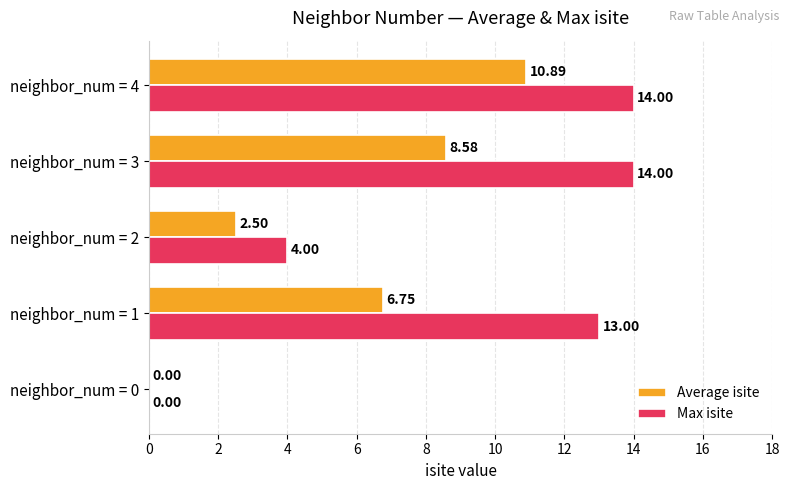

Between neighbor_num = 0 and neighbor_num = 2, which series saw the biggest shift?

Max isite